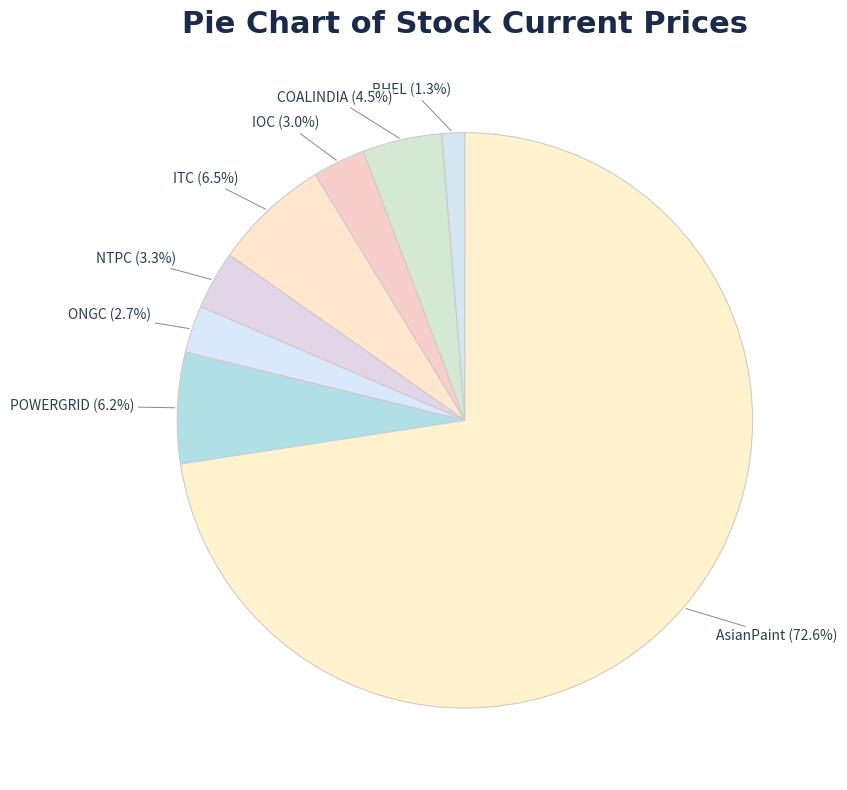

Count the number of slices in the pie.

8